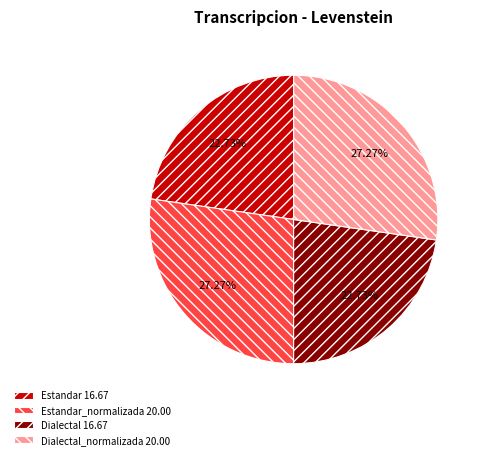

Is Estandar_normalizada 20.00 the majority of the pie?

No